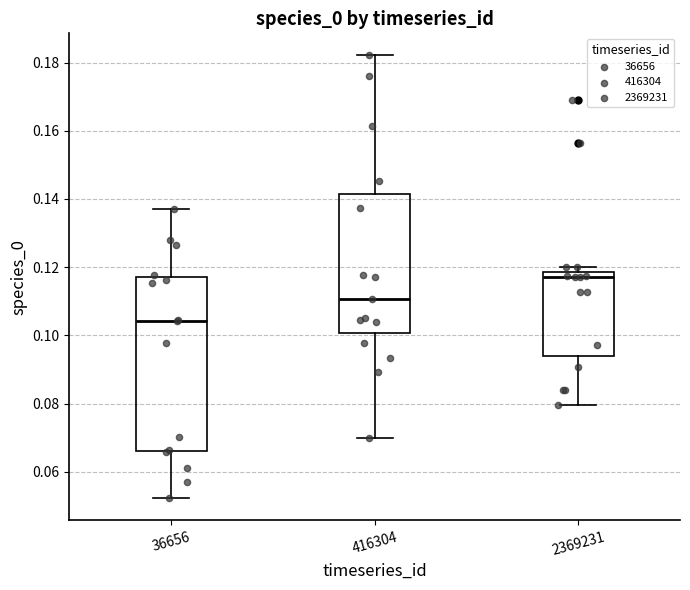

Which box has the highest median line?

2369231